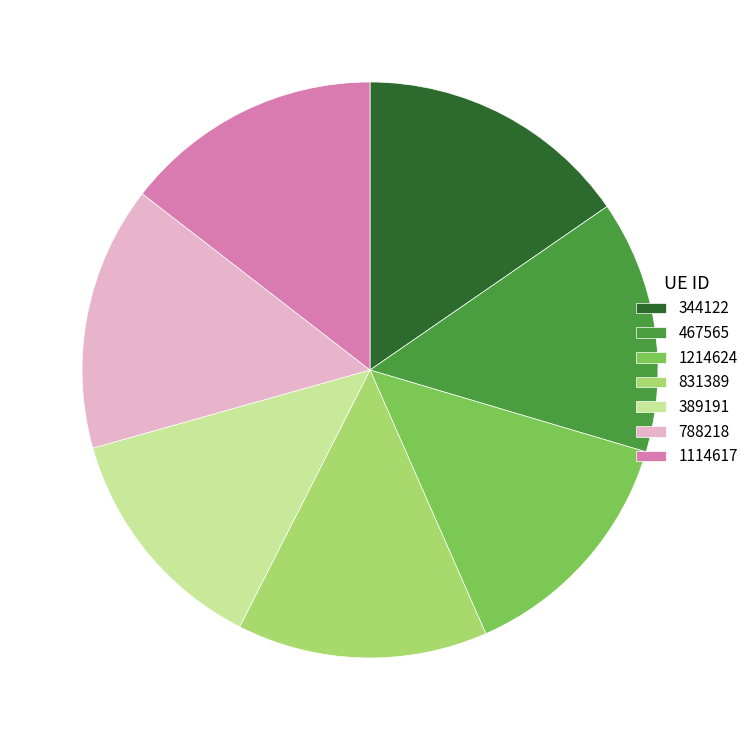

Between 389191 and 788218, which is larger?

788218